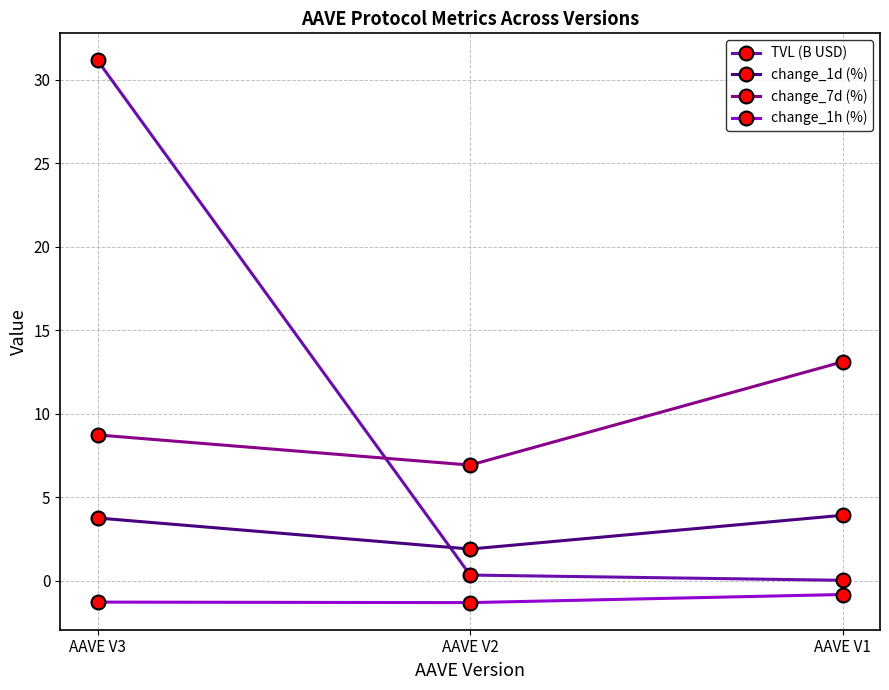

What value does the change_7d (%) series have at AAVE V2?

6.9